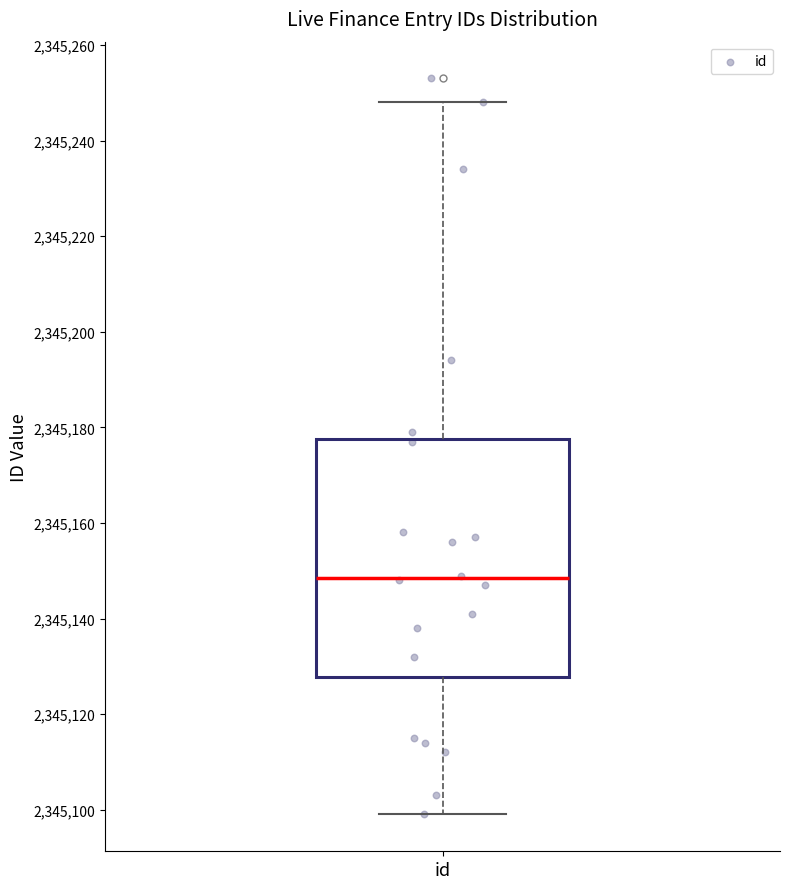

Where does the lower whisker of the box for id end on the y-axis? The values are not printed on the chart, so give them approximately, as read against the axis.

2345100